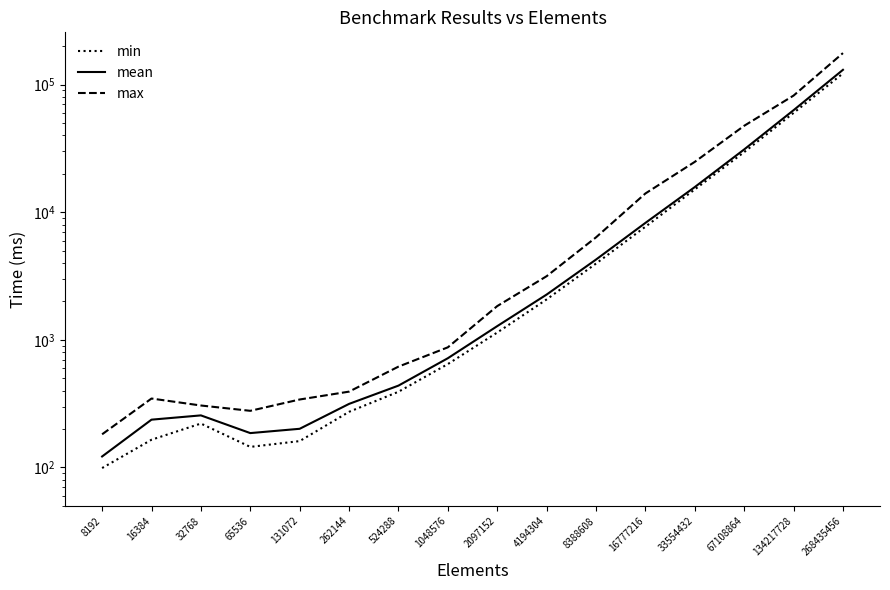

How many data points in mean are above 1281?

7